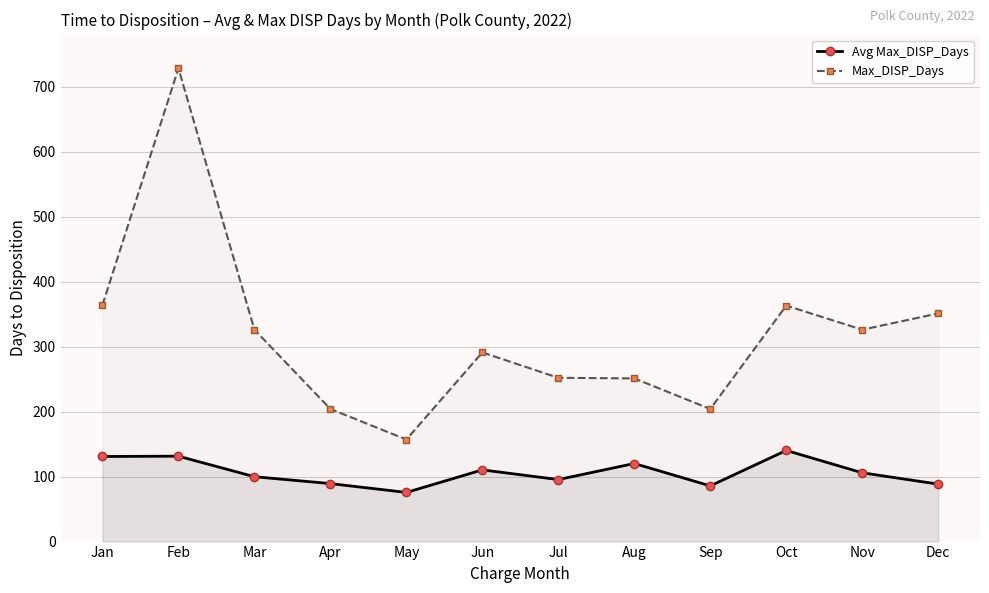

Rank the series by their maximum value, from lowest to highest.

Avg Max_DISP_Days, Max_DISP_Days